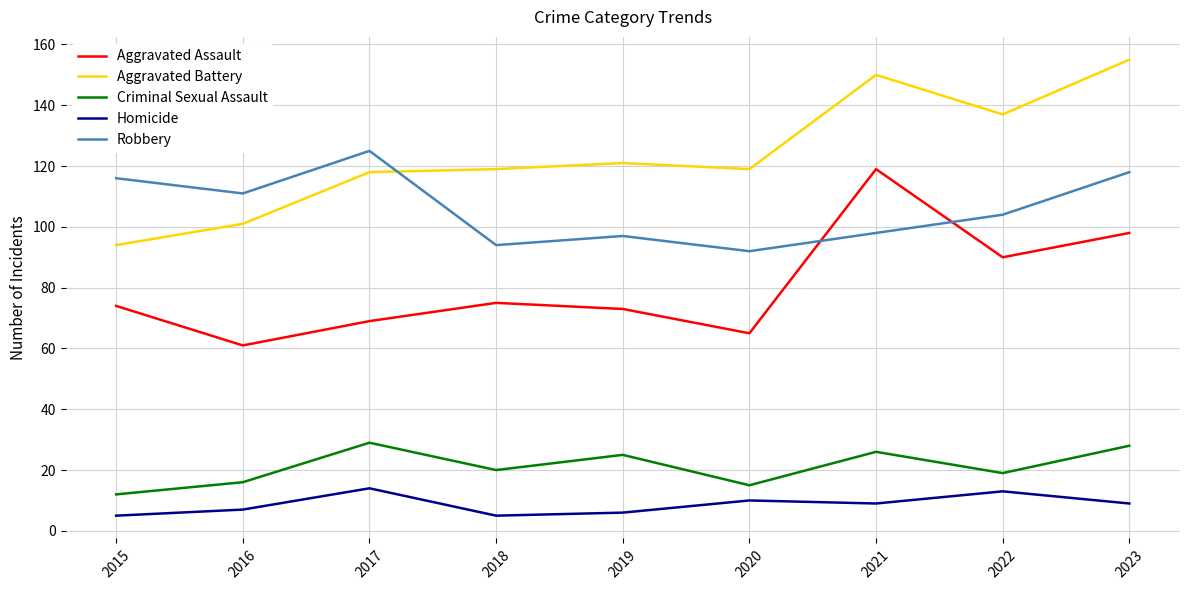

How many lines are shown in the chart?

5